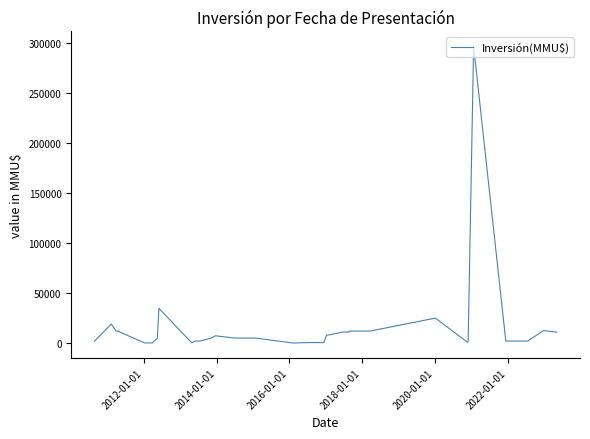

What is the difference between the maximum and minimum values?

296950